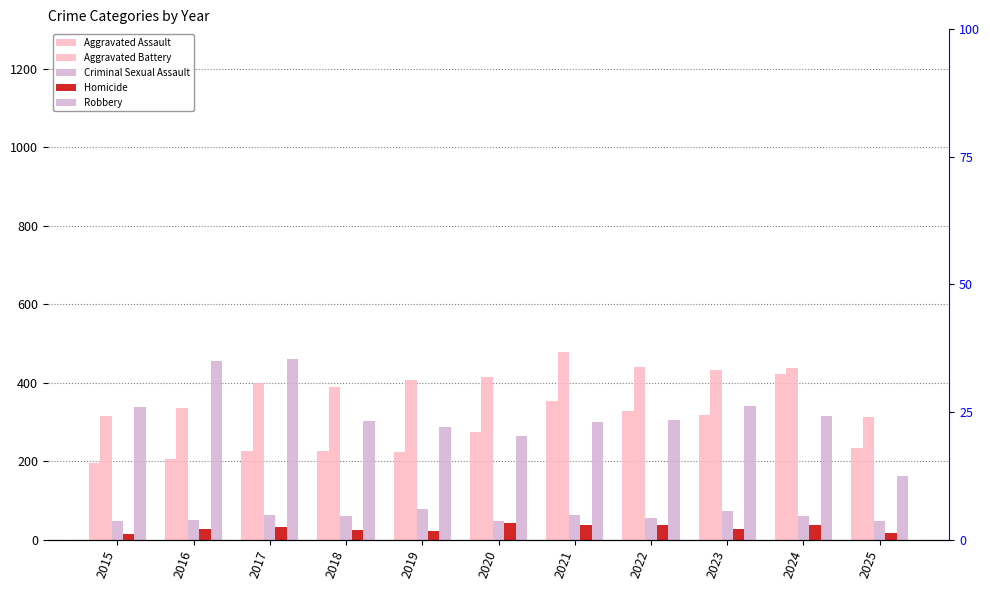

What is the value of the Criminal Sexual Assault bar at the 1st from the left?

46